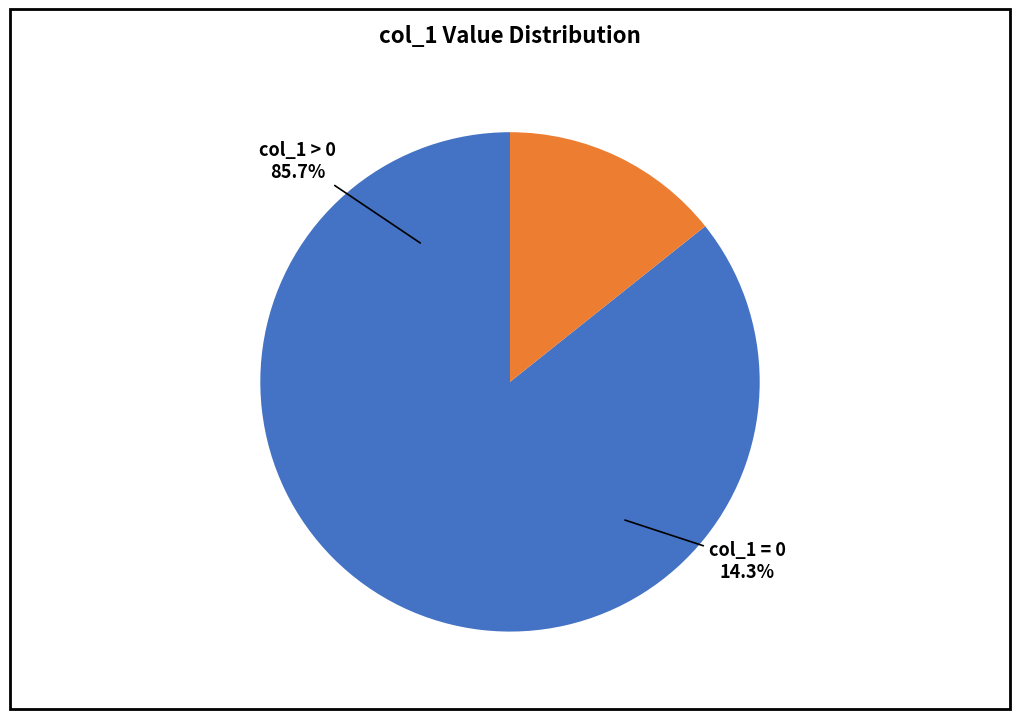

Is it true that 2 is 1% of the pie?

False